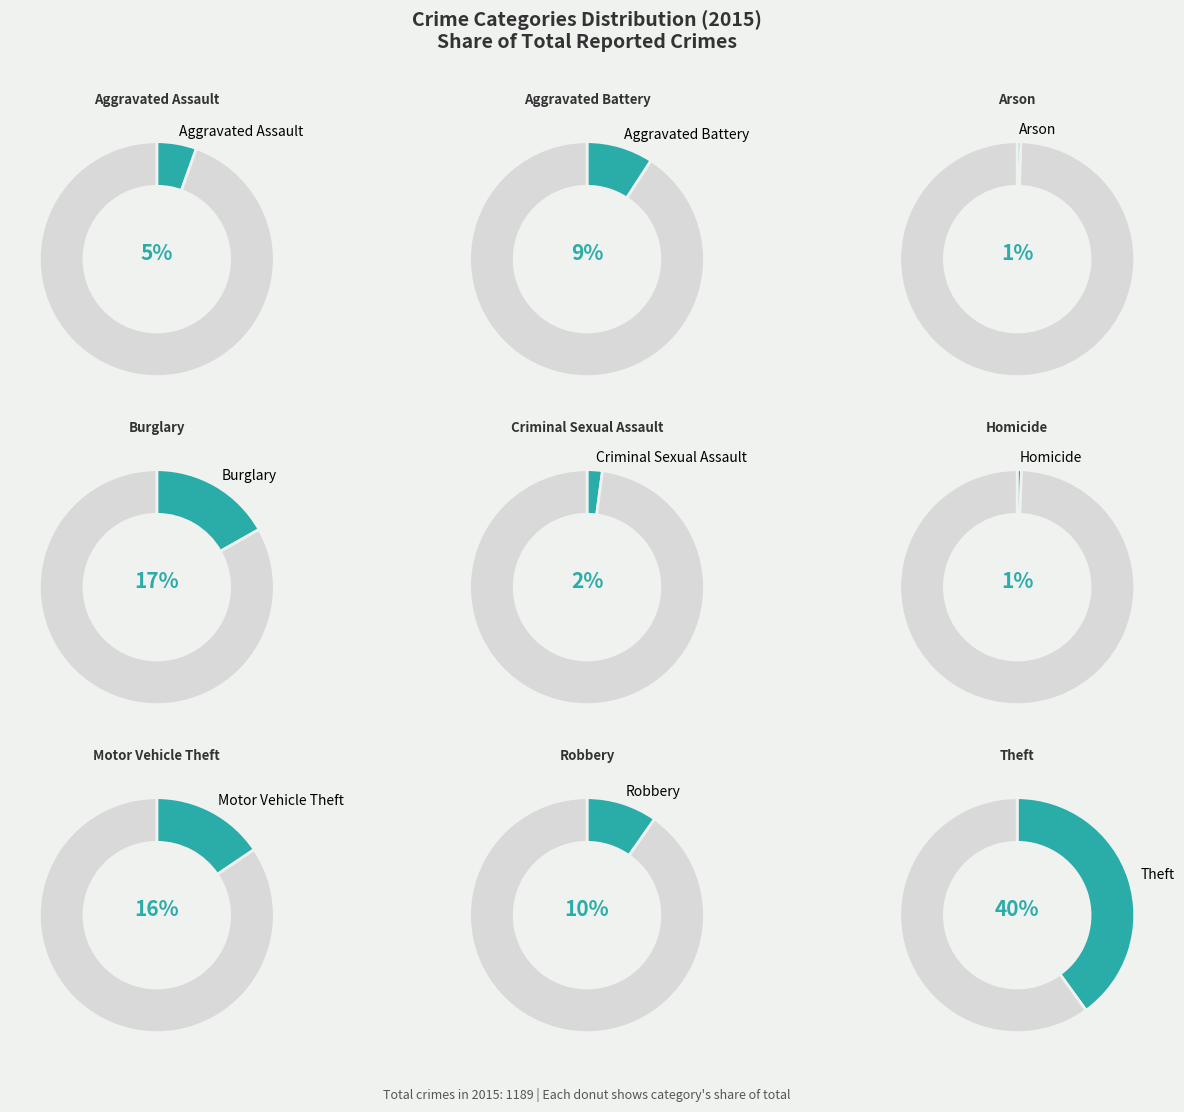

Rank the categories by value from lowest to highest.

Arson, Homicide, Criminal Sexual Assault, Aggravated Assault, Aggravated Battery, Robbery, Motor Vehicle Theft, Burglary, Theft